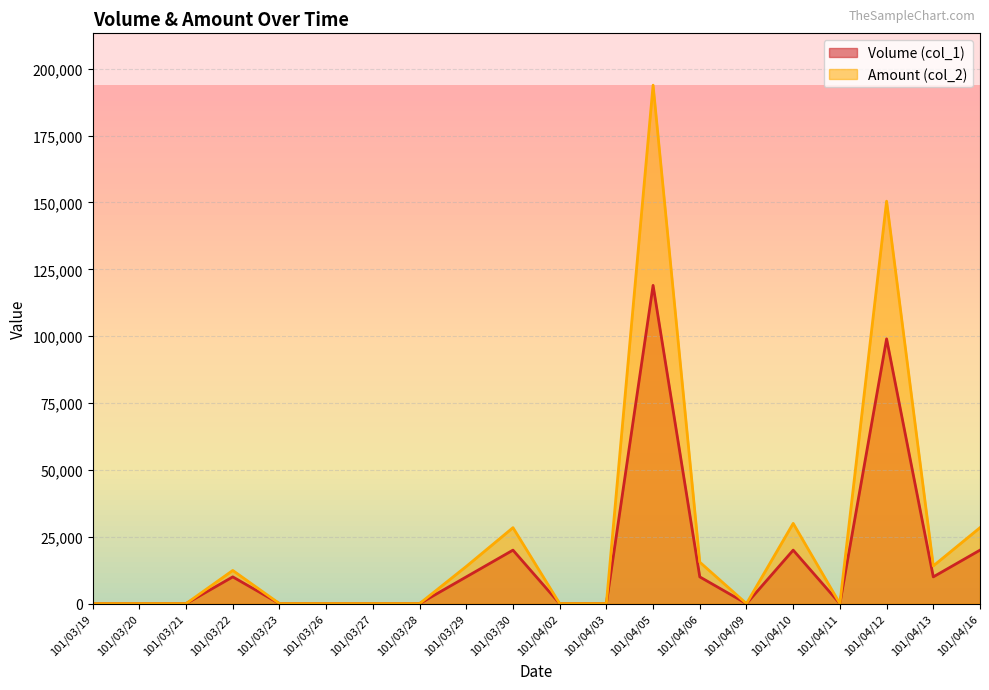

Reading left to right, extract all data points from this chart.

Volume (col_1): 0	0	0	10000	0	0	0	0	10000	20000	0	0	119000	10000	0	20000	0	99000	10000	20000
Amount (col_2): 0	0	0	12400	0	0	0	0	13900	28400	0	0	193860	15500	0	30000	0	150480	14100	28400